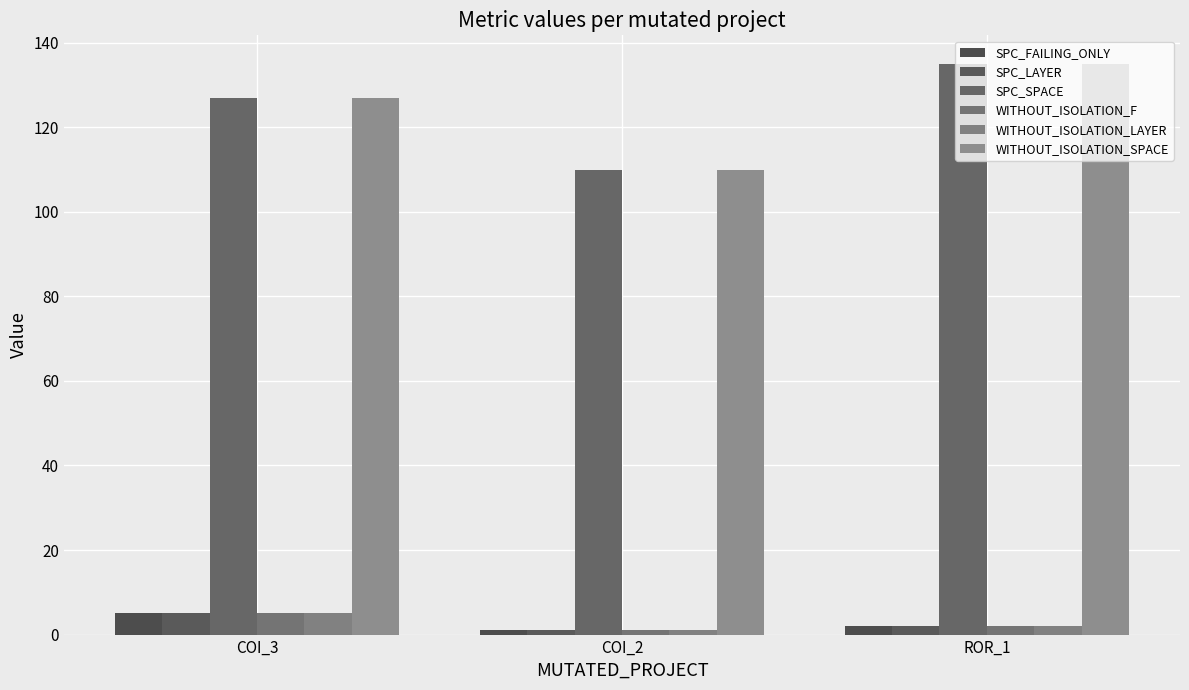

Which series has the largest total across all categories?

SPC_SPACE